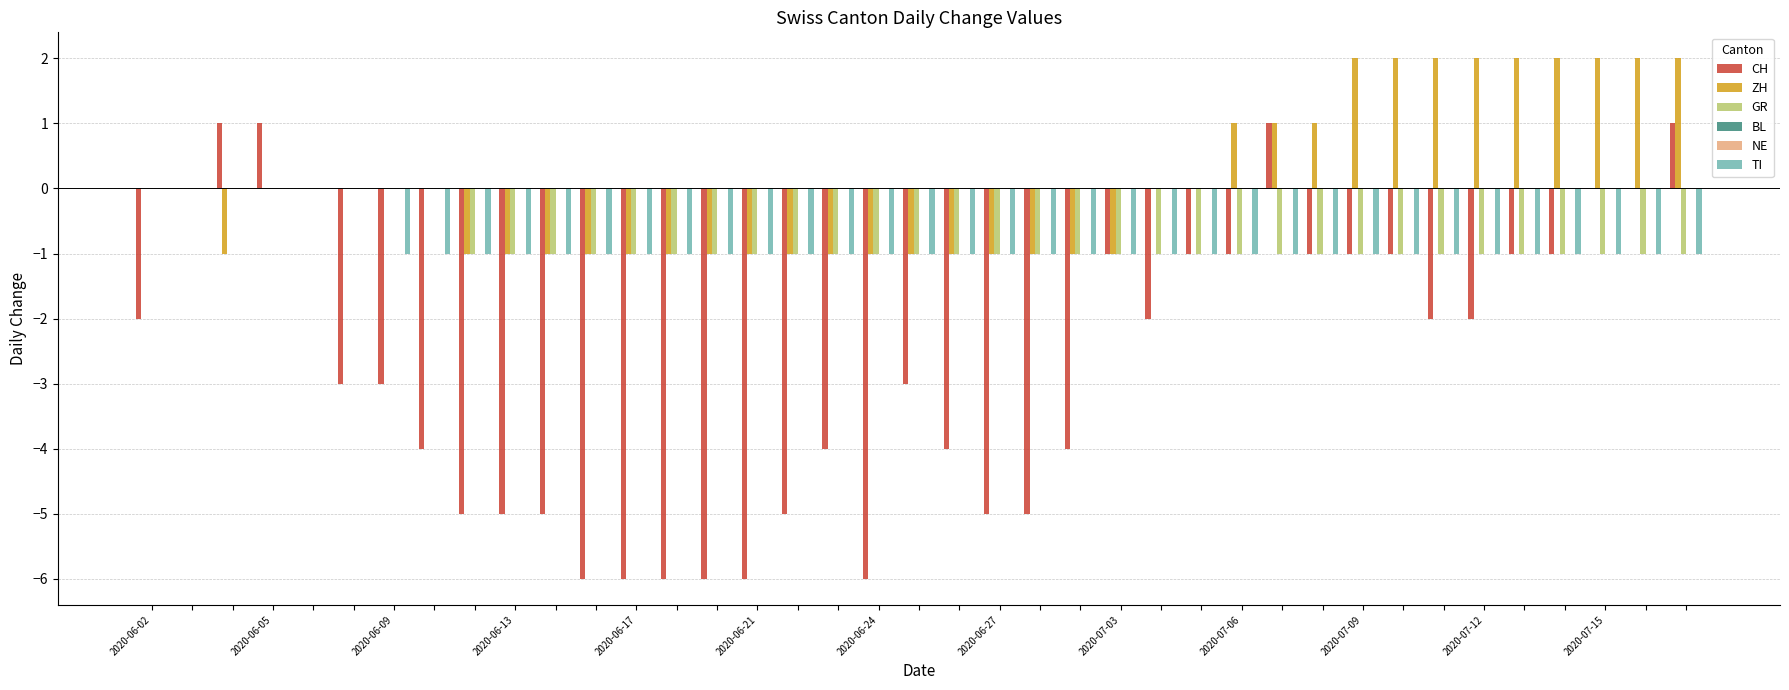

Which series has the widest spread of values?

CH